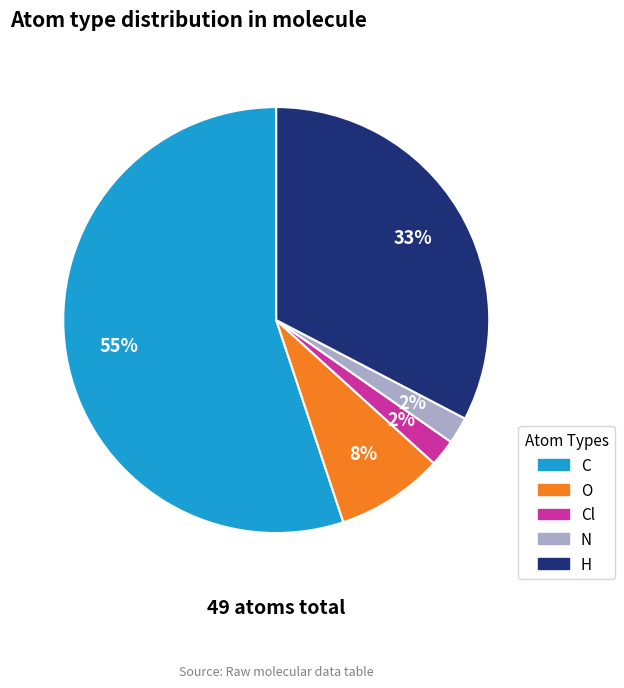

To the nearest percent, what is the difference between the largest and smallest slice percentages?

53%